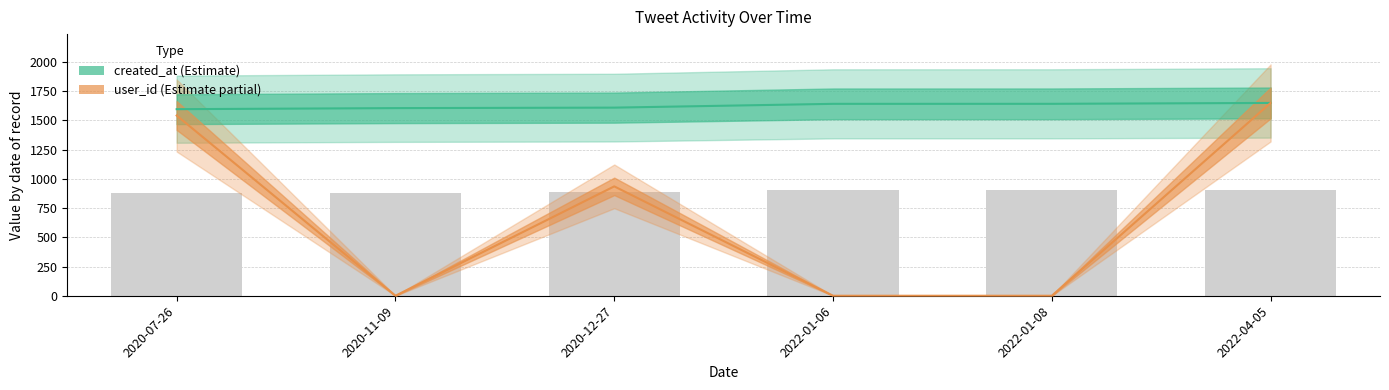

What is the sum of all created_at values?

9741.9